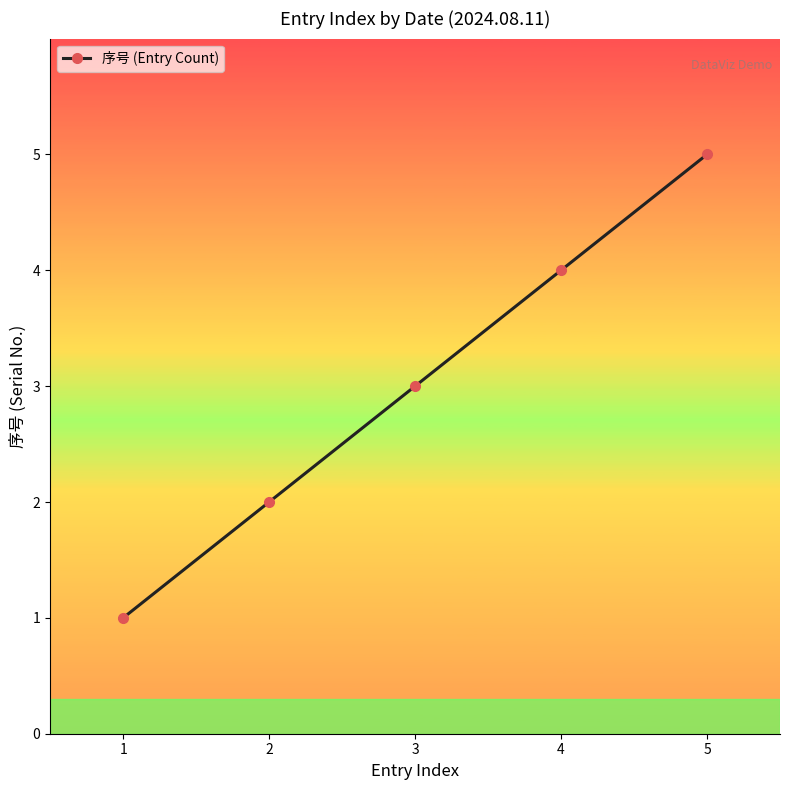

What is the sum of all values?

15